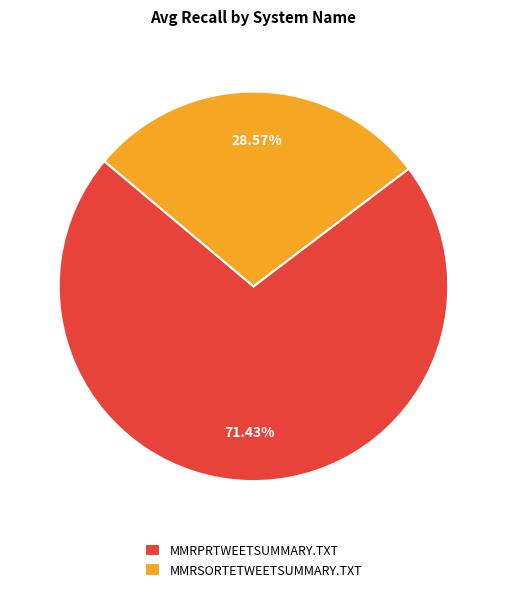

What percentage do MMRSORTETWEETSUMMARY.TXT and MMRPRTWEETSUMMARY.TXT together represent?

100.0%